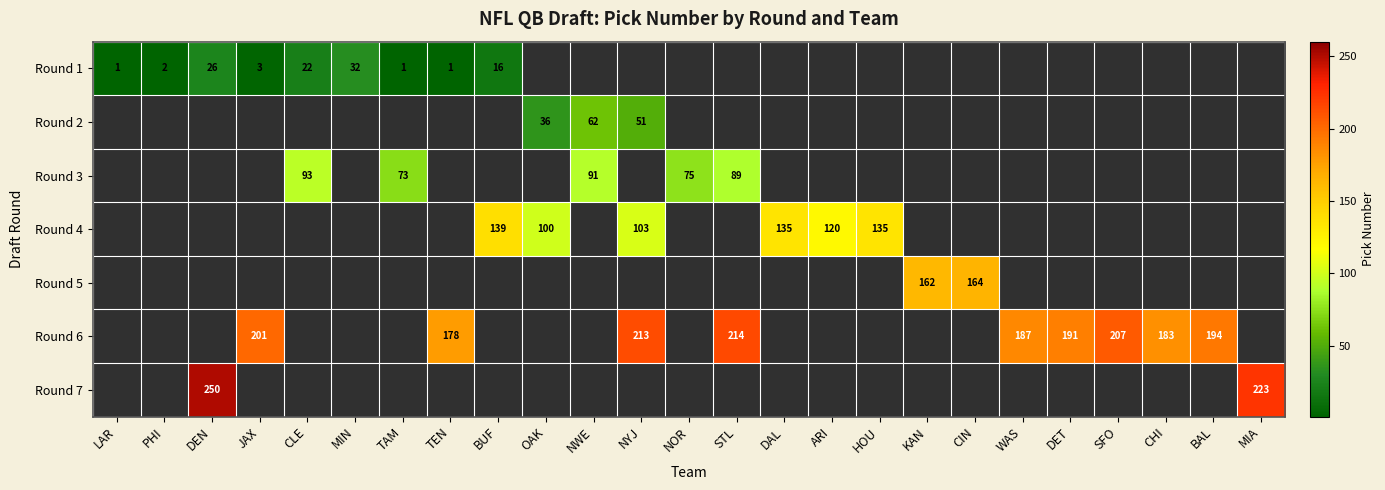

What is the minimum value shown in the chart?

-1